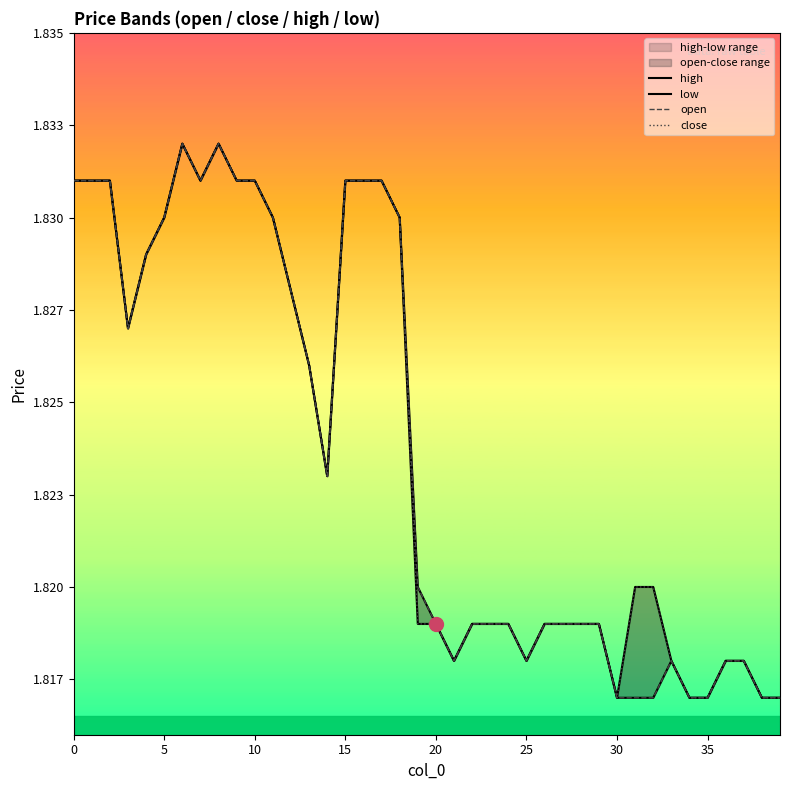

True or false: high and open cross at least once.

False